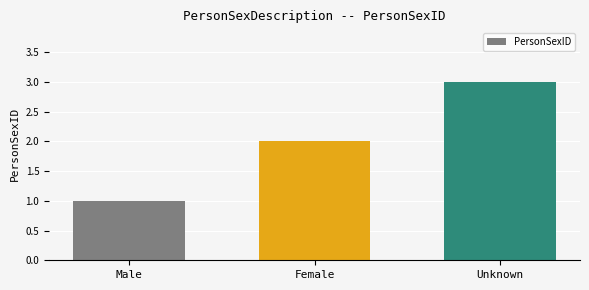

Count the number of categories in the chart.

3